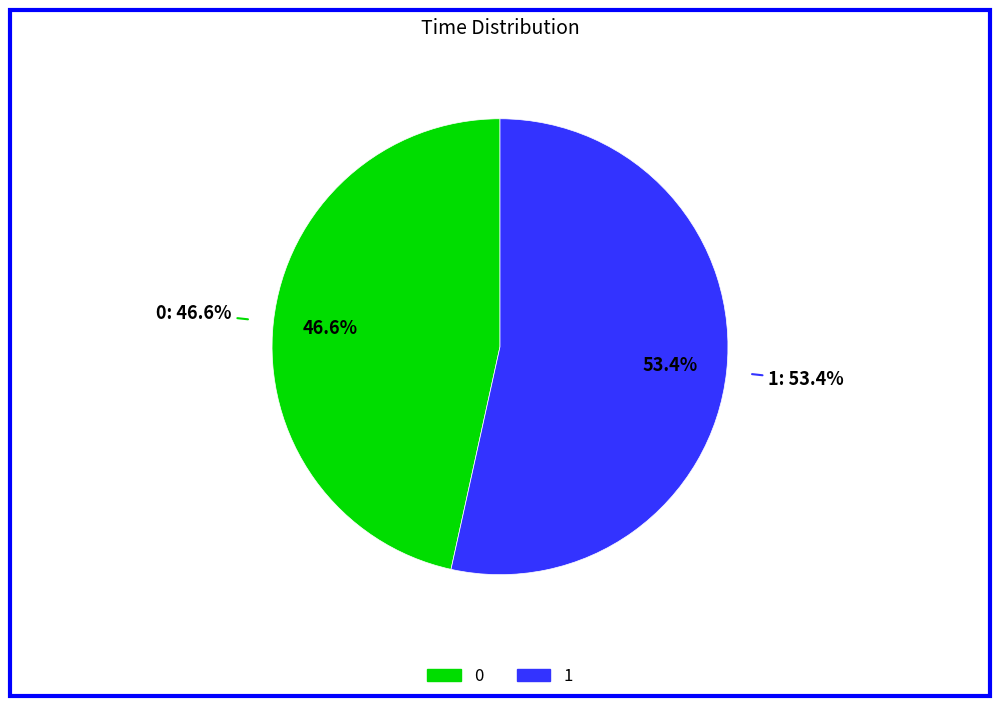

The 1 slice represents 63% of the pie. True or false?

False